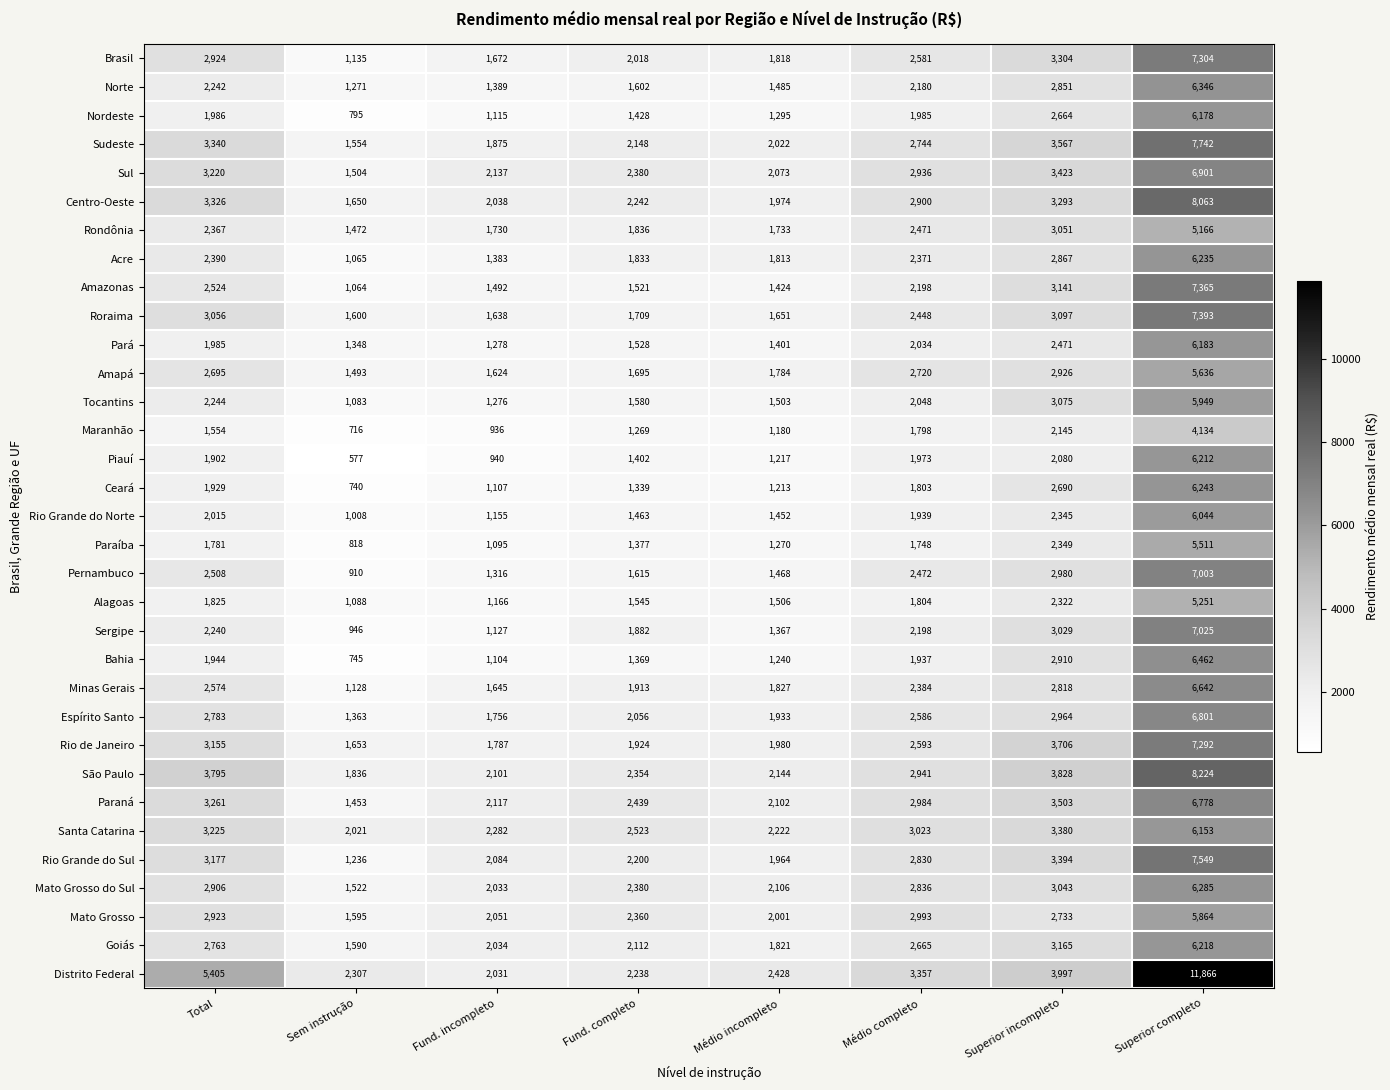

Is it true that Distrito Federal equals 501 at Fund. incompleto?

False